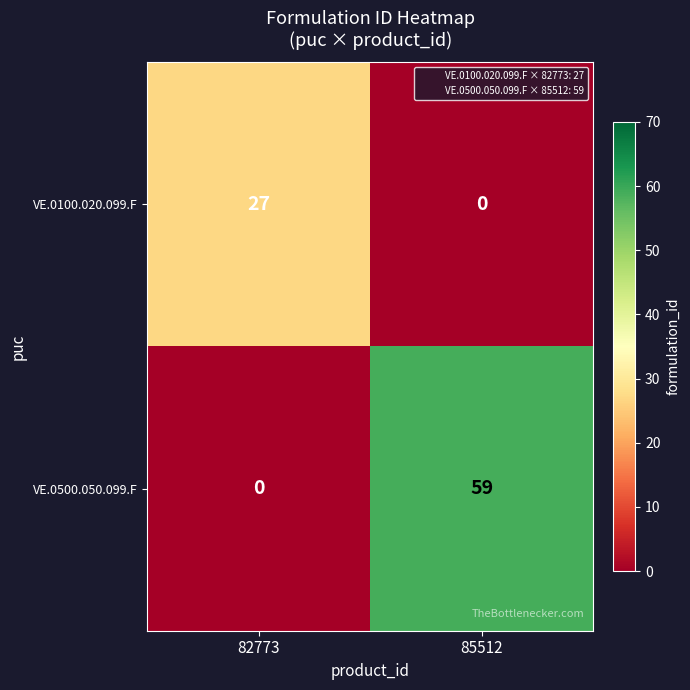

Rank the series by their maximum value, from lowest to highest.

VE.0100.020.099.F, VE.0500.050.099.F